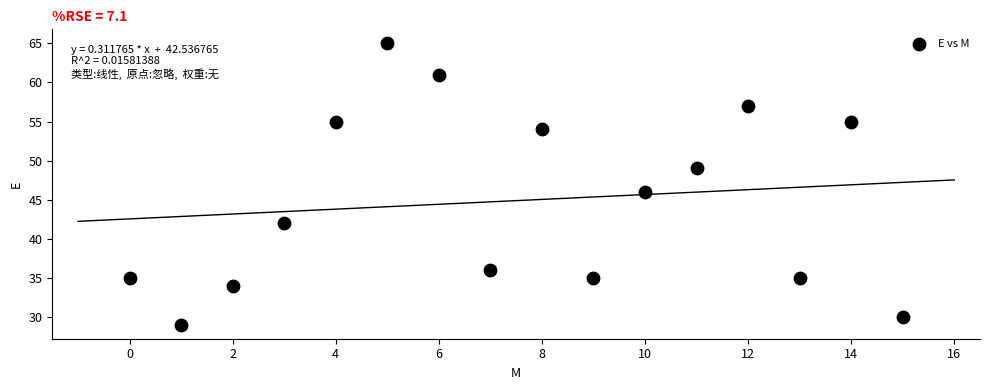

What is the range of Y values (max minus min)?

36